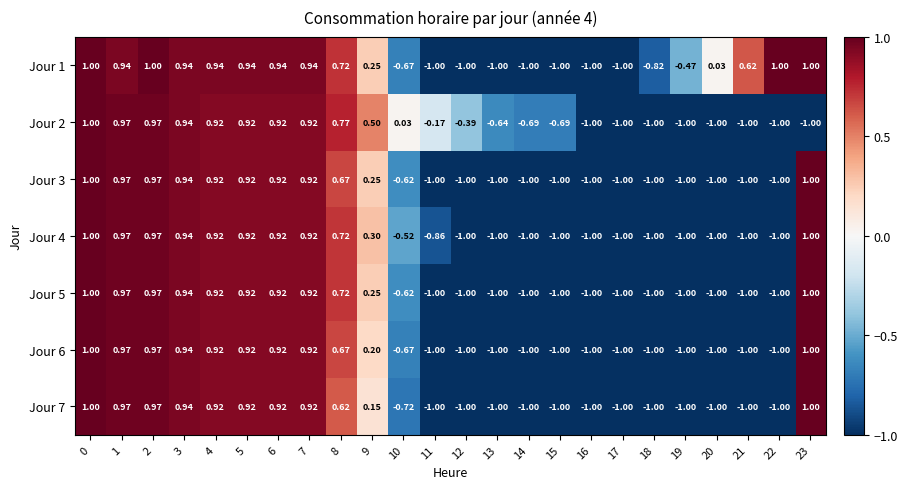

Is the value of Jour 6 at 3 greater than the value of Jour 4 at 17?

Yes